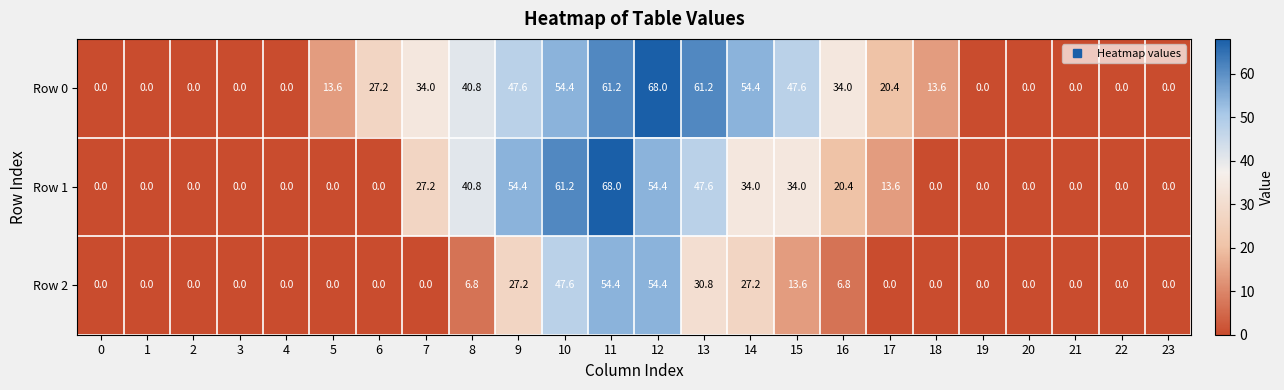

Read the Row 1 value at 16.

20.4